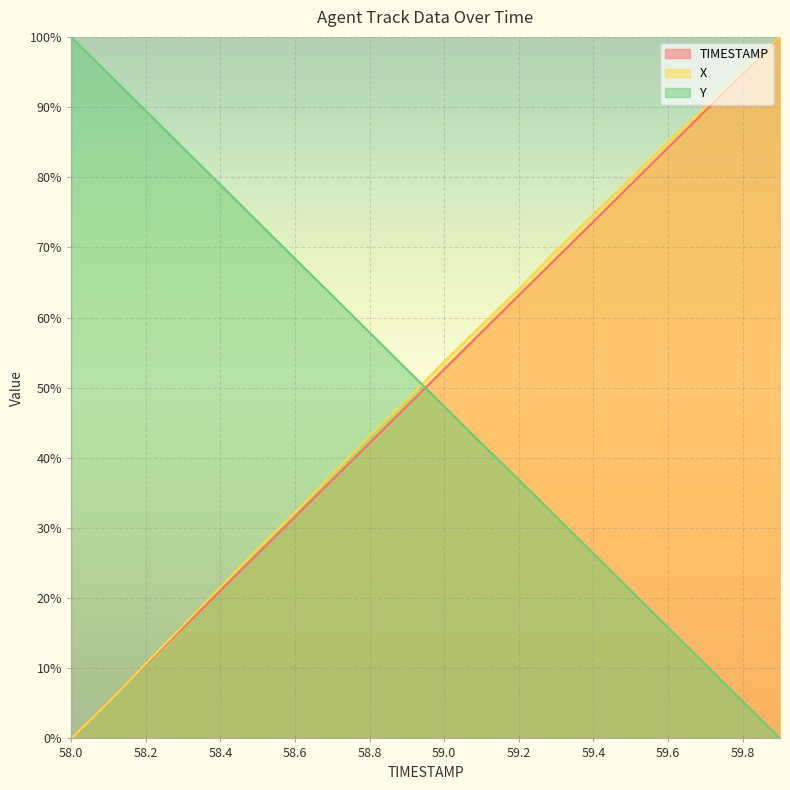

Rank the categories by TIMESTAMP value from lowest to highest.

58.0, 58.1, 58.2, 58.3, 58.4, 58.5, 58.6, 58.7, 58.8, 58.9, 59.0, 59.1, 59.2, 59.3, 59.4, 59.5, 59.6, 59.7, 59.8, 59.9